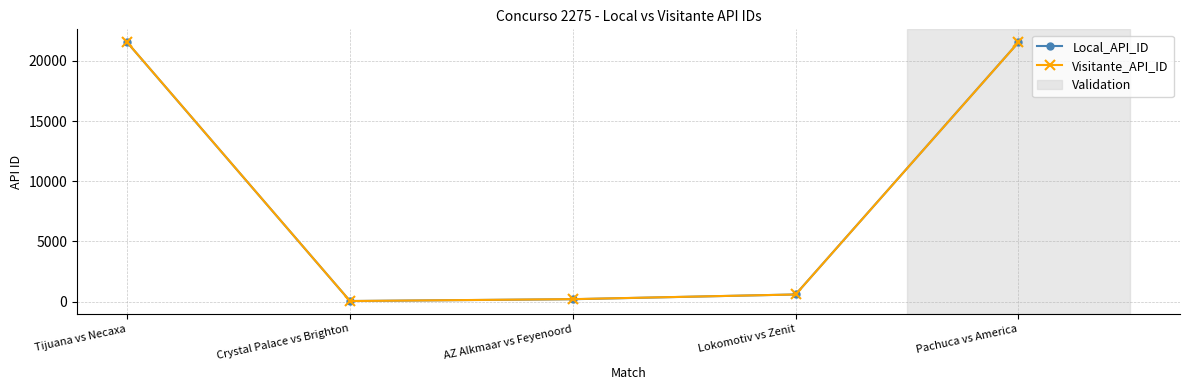

True or false: Visitante_API_ID has more than 1 interior local peaks.

False